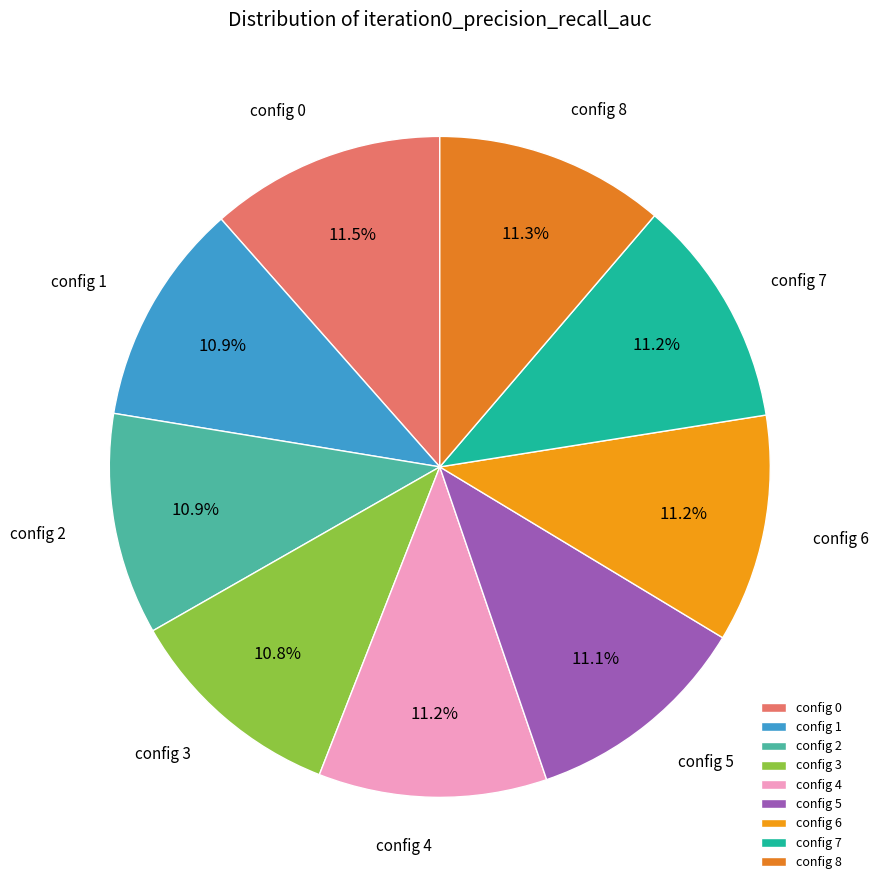

Is there a majority slice in this chart?

No